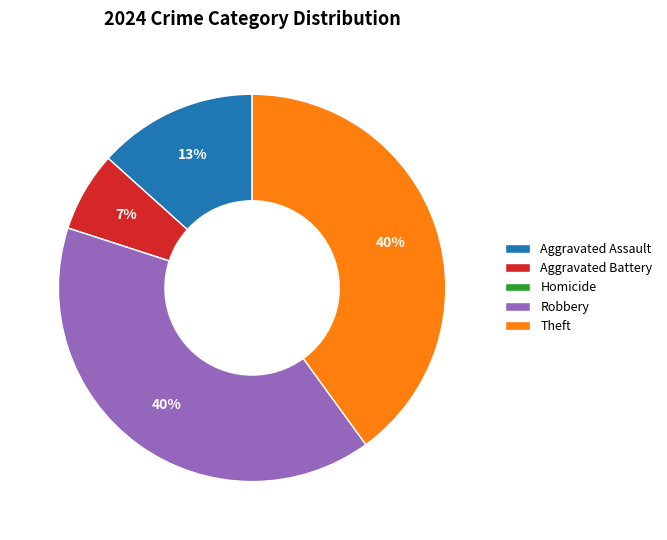

To the nearest percent, what percentage of the pie is Robbery?

40%